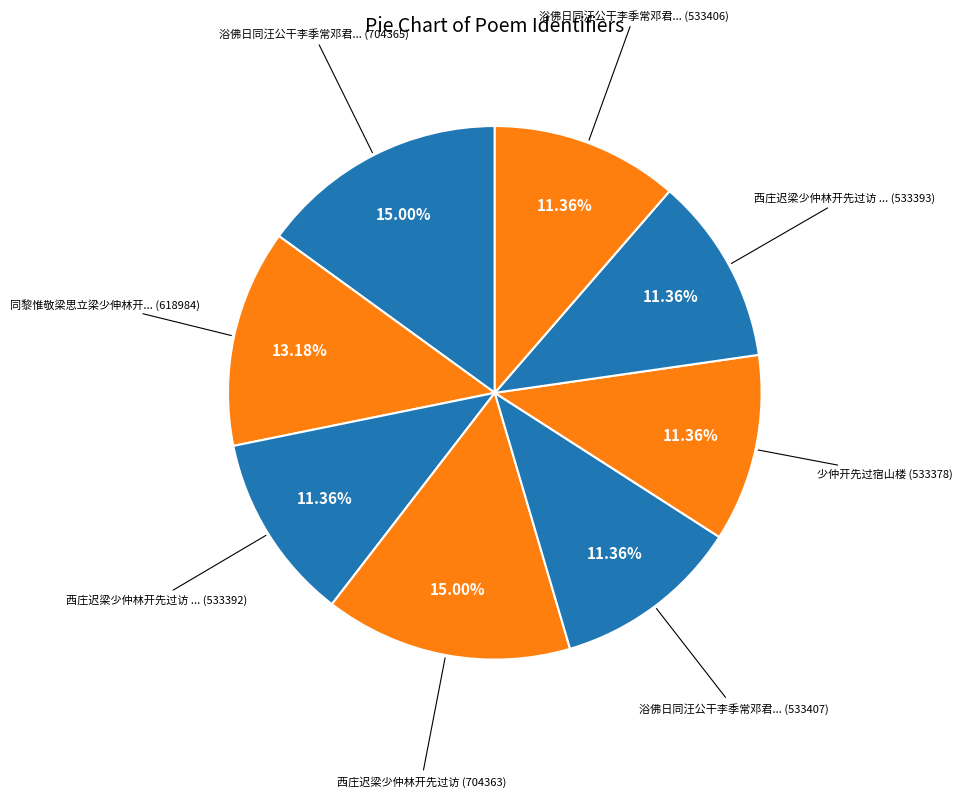

How many slices are in this pie chart?

8